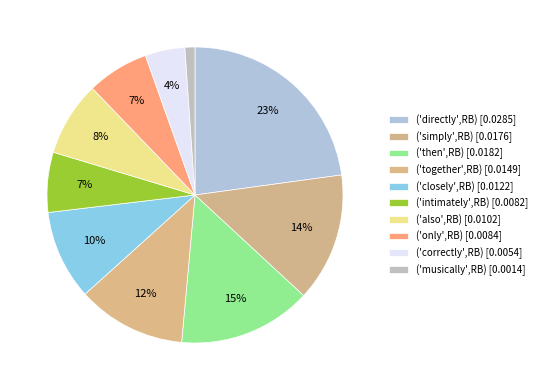

To the nearest percent, what is the difference between the largest and smallest slice percentages?

22%